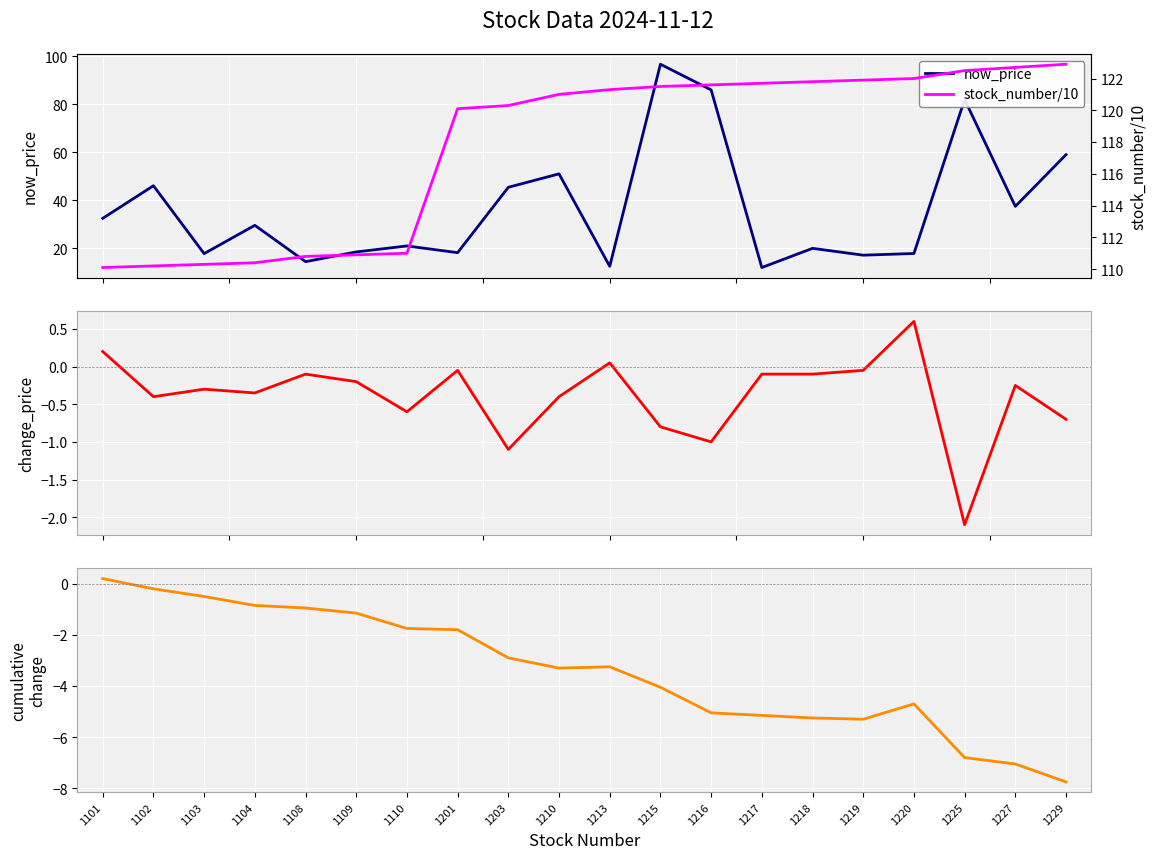

How many lines are shown in the chart?

4